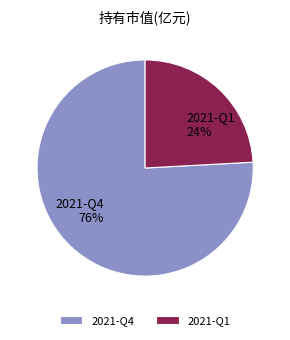

Rank the categories by value from lowest to highest.

2021-Q1, 2021-Q4